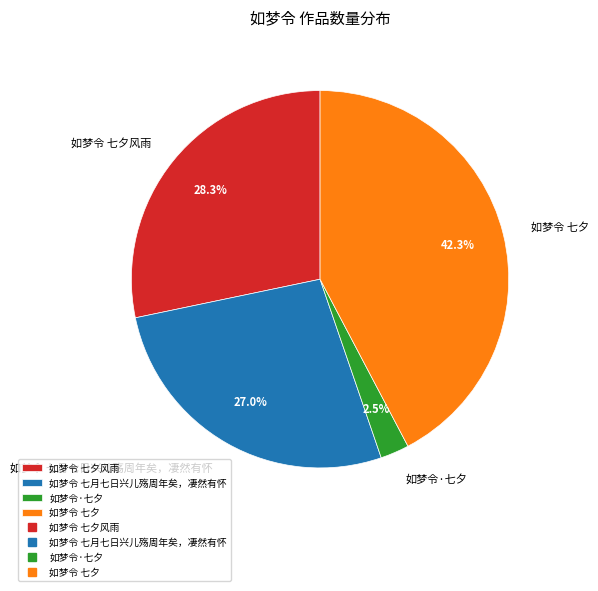

How many segments does this pie chart have?

4